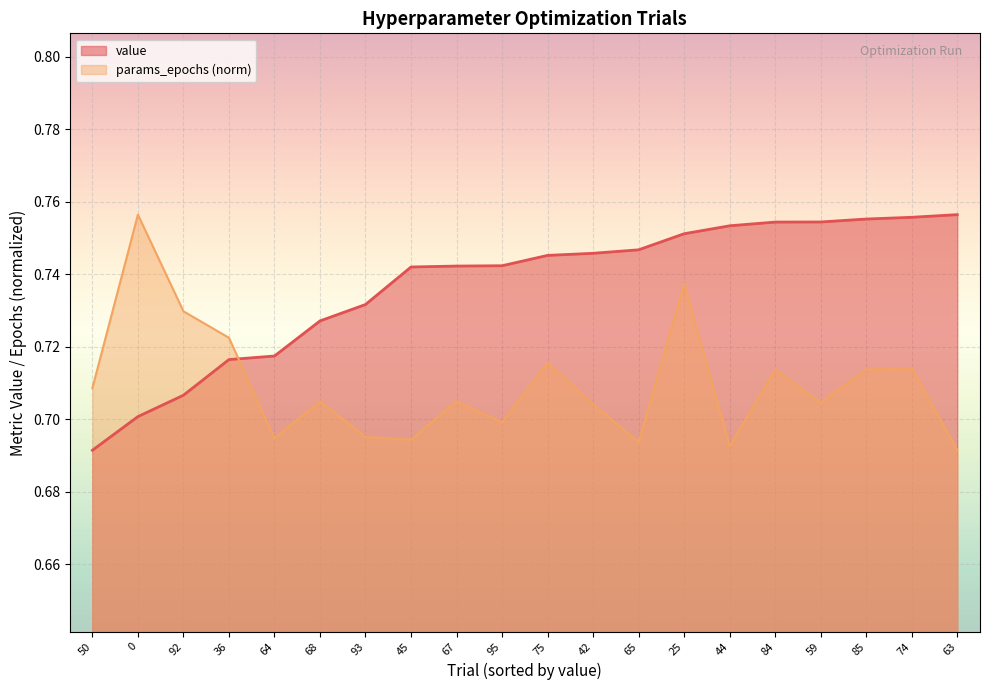

What is the average value of the params_epochs series?

0.7